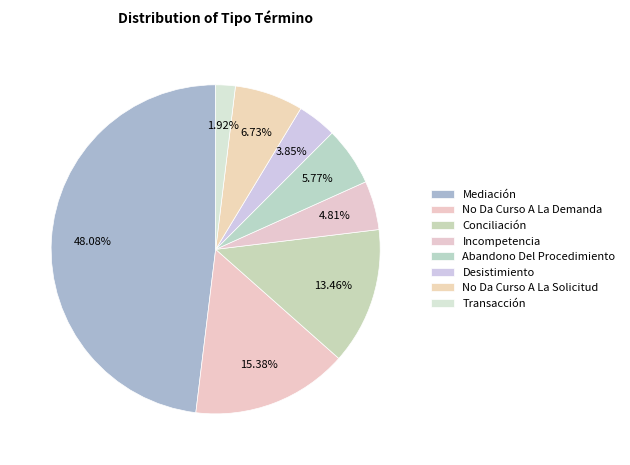

To the nearest percent, what is the average slice percentage?

12%